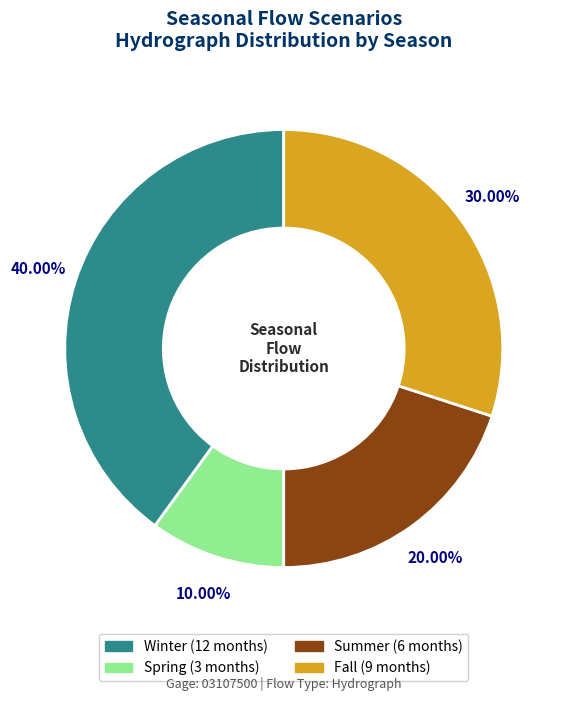

Combined, what portion of the pie is Winter and Spring?

50.0%